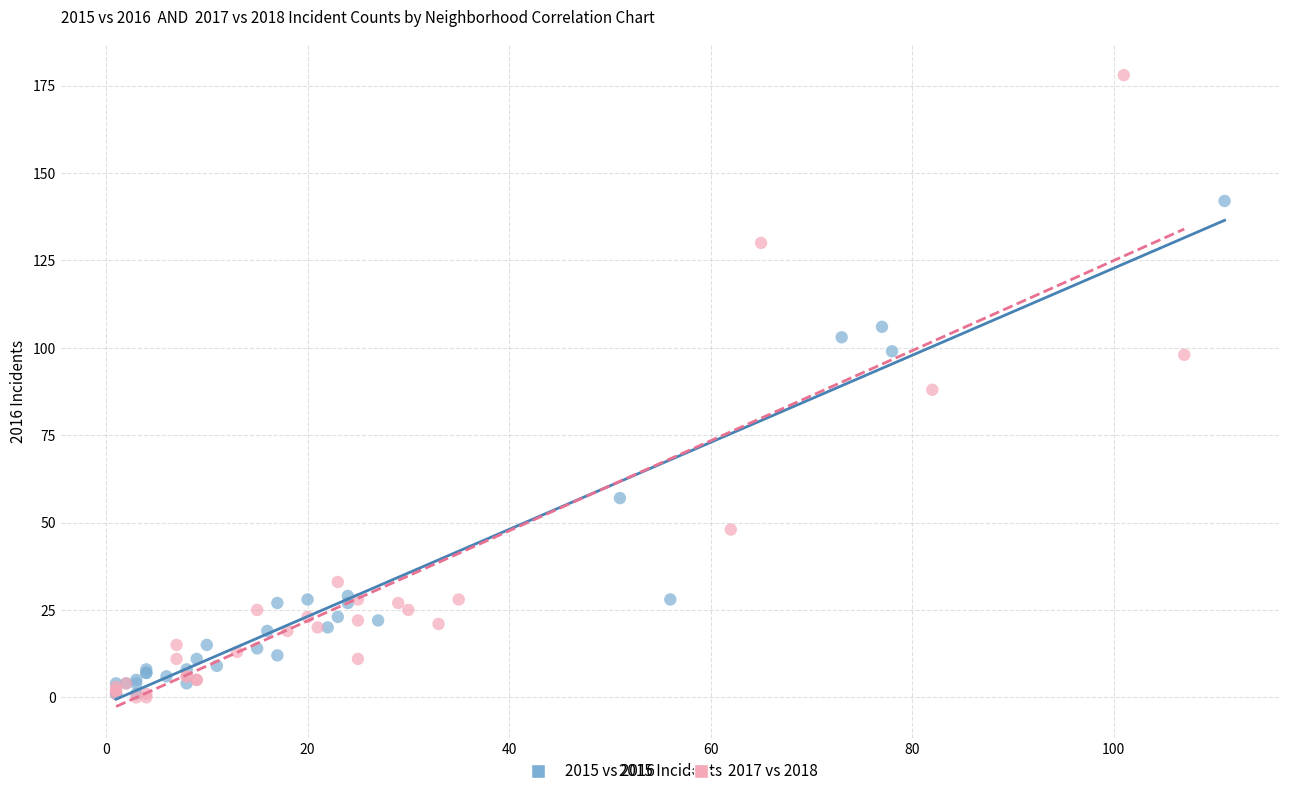

Which series contains the highest Y value?

2017 vs 2018